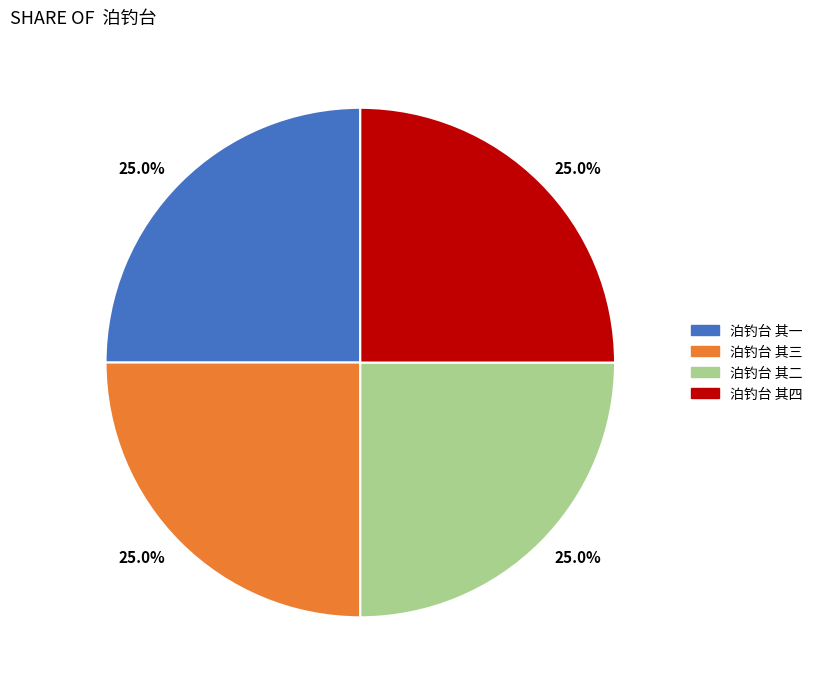

Is 泊钓台 其三 the majority of the pie?

No